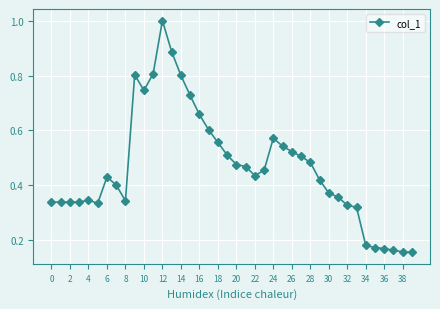

What is the difference between the maximum and minimum values?

0.8